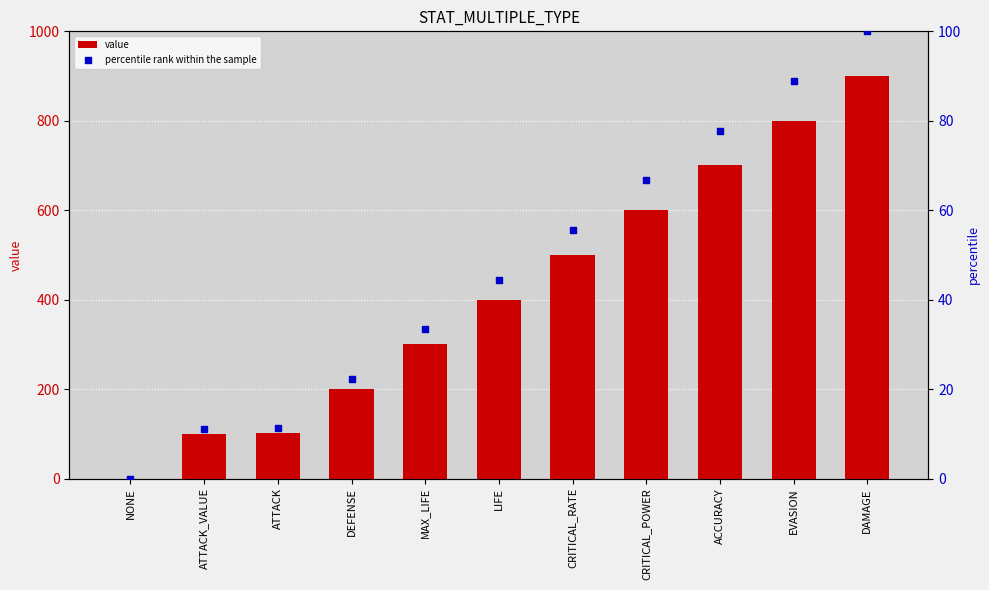

Is the value of value at LIFE greater than the value of percentile rank within the sample at DAMAGE?

Yes